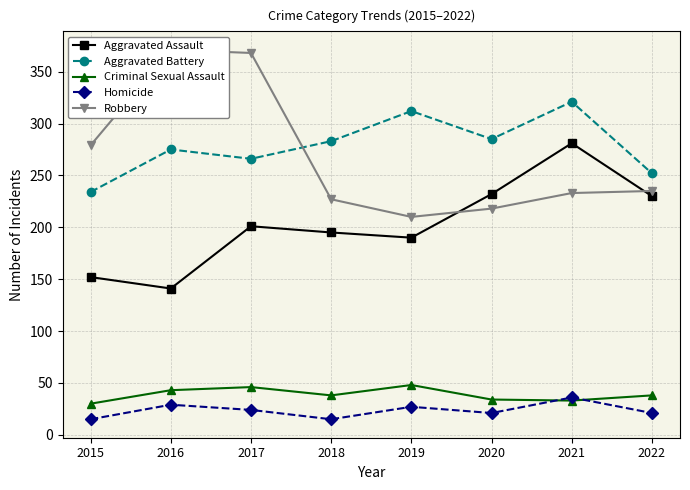

Is the value of Aggravated Battery at 2021 greater than the value of Aggravated Assault at 2017?

Yes